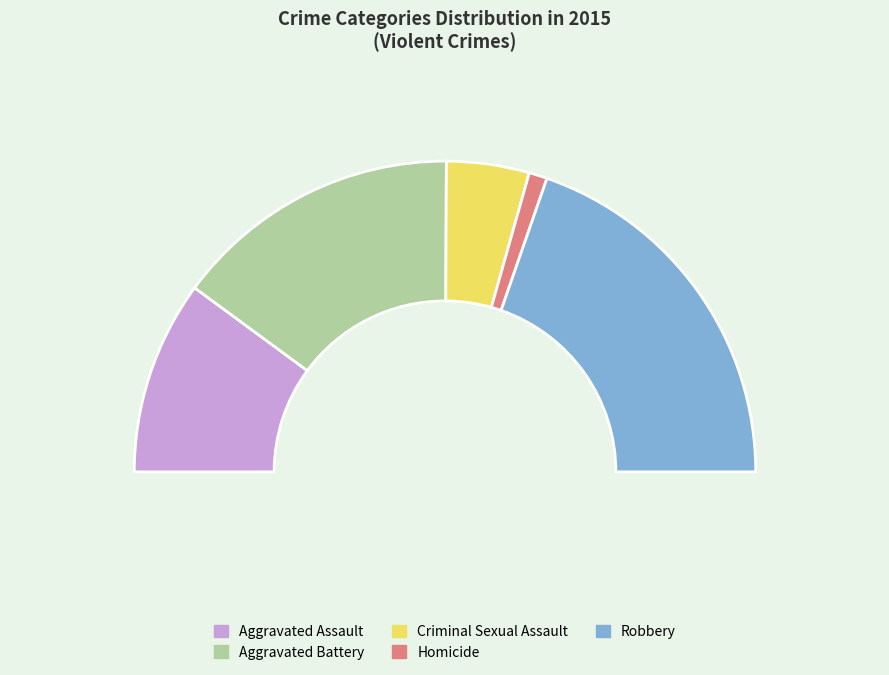

Which category has the biggest portion of the pie?

Robbery